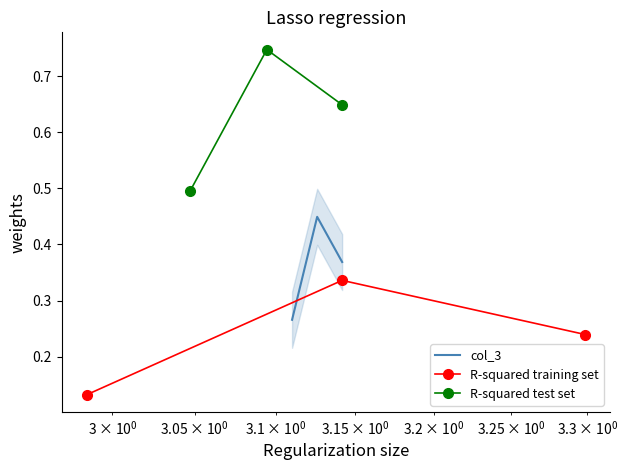

Which series has the largest total across all categories?

R-squared test set